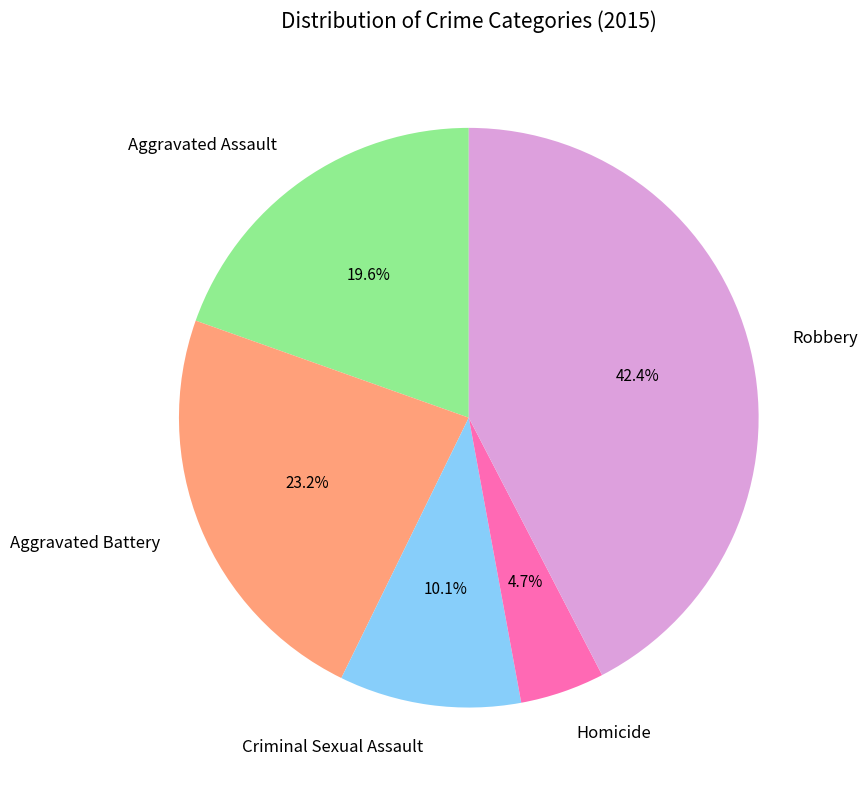

Between Criminal Sexual Assault and Homicide, which is larger?

Criminal Sexual Assault